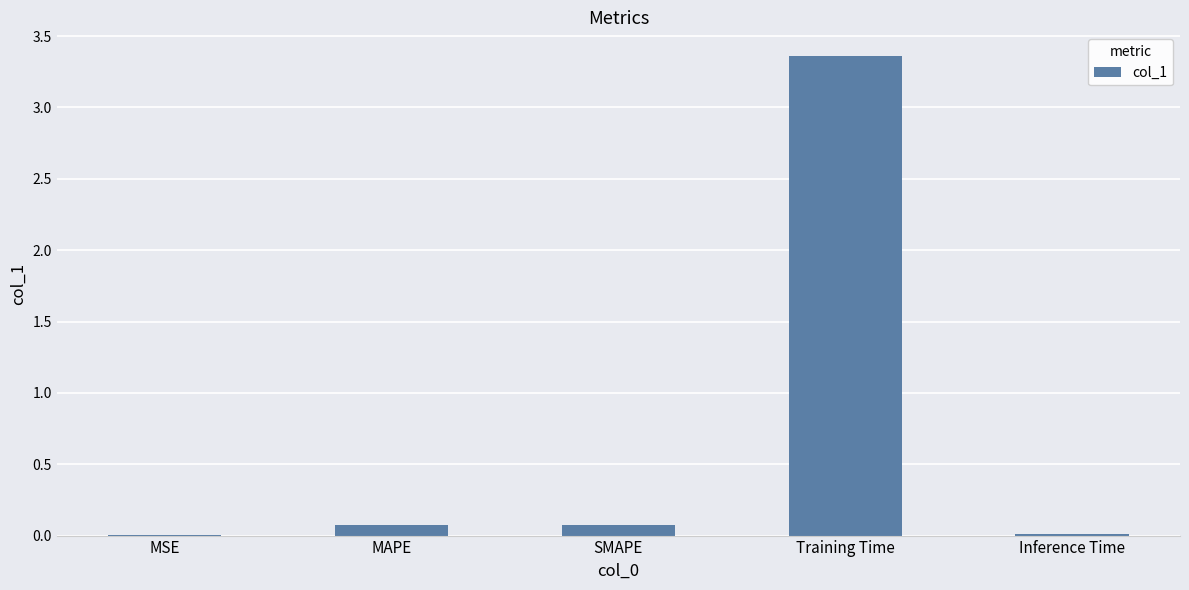

Which has a higher value, MAPE or Training Time?

Training Time